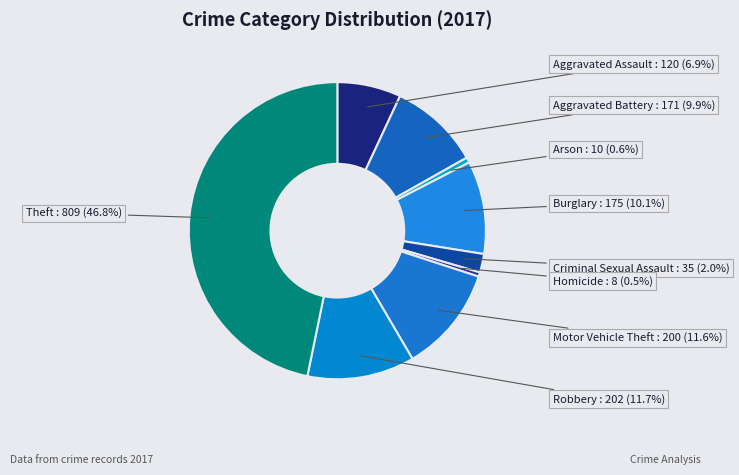

How much of the chart is everything except Robbery?

88.3%